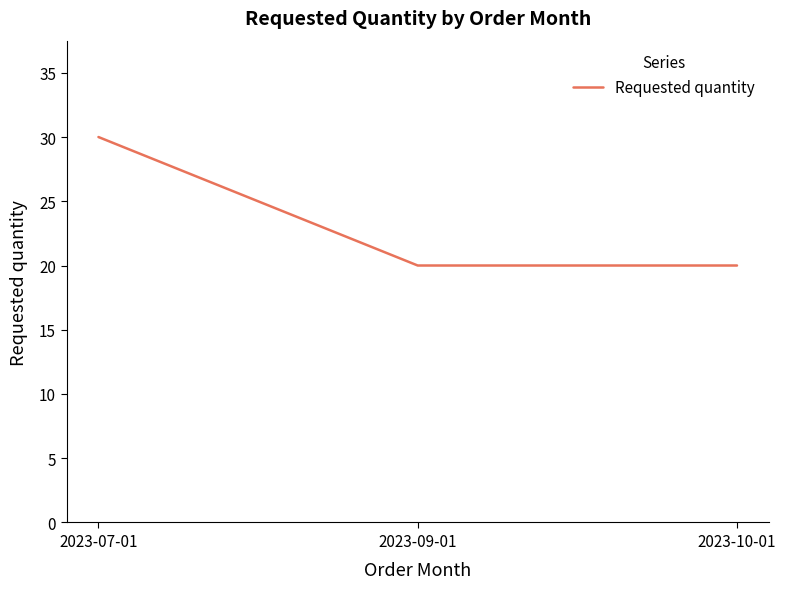

What is the ratio of the value at 2023-07-01 to the value at 2023-10-01?

1.5